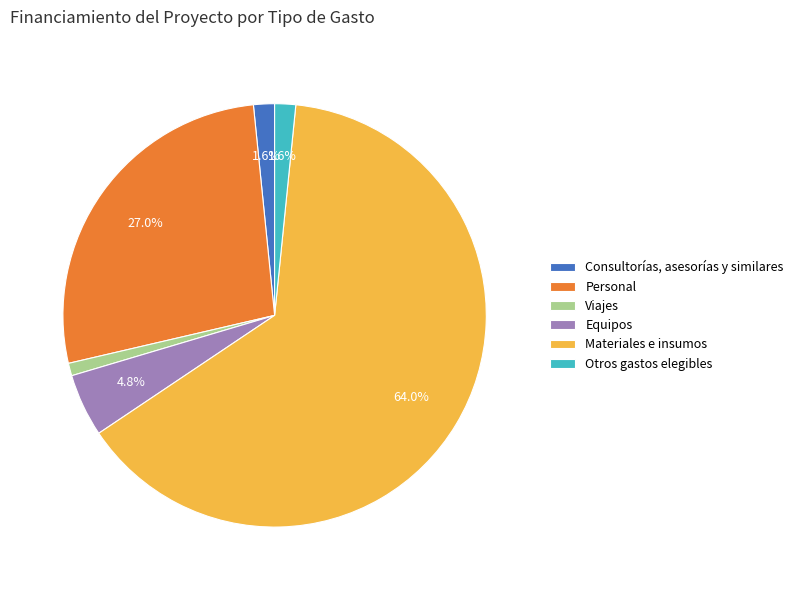

How many slices are in this pie chart?

6